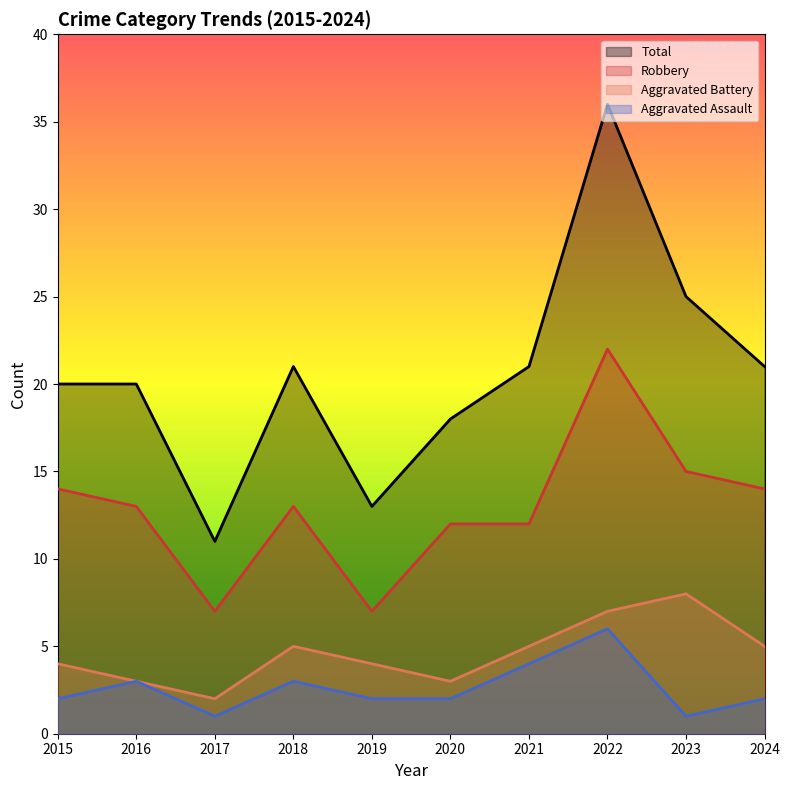

How many lines are shown in the chart?

4